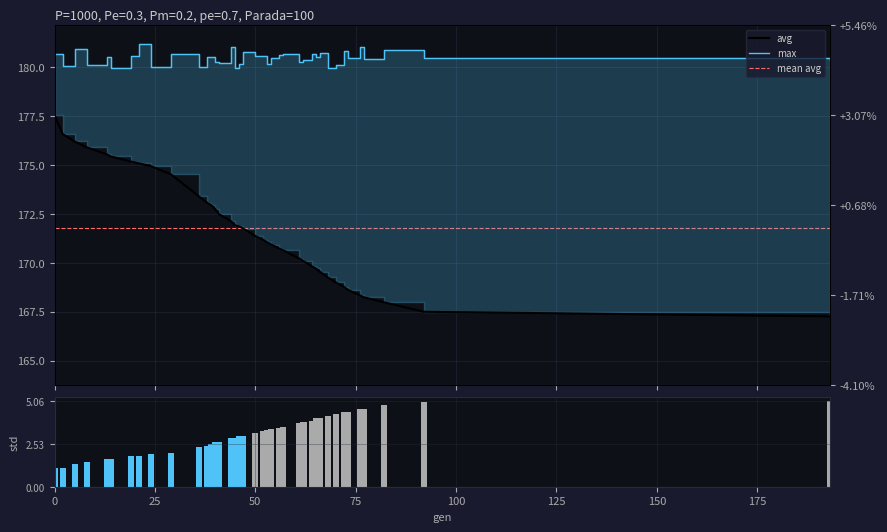

What is the approximate value of max at 70?

180.1